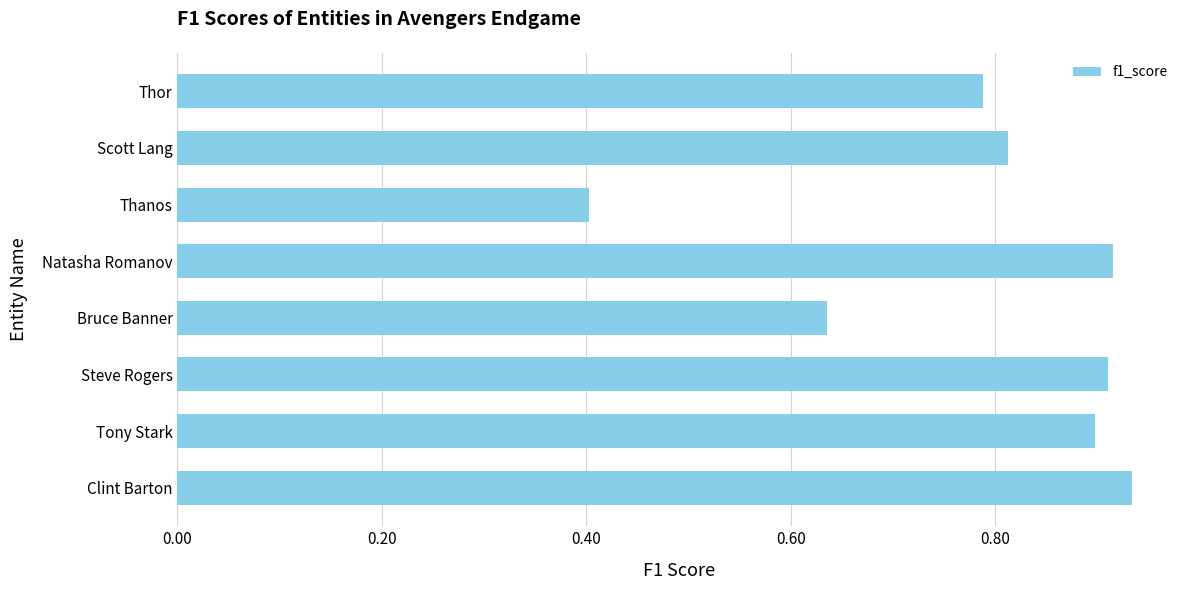

How many values are between 0 and 1?

8